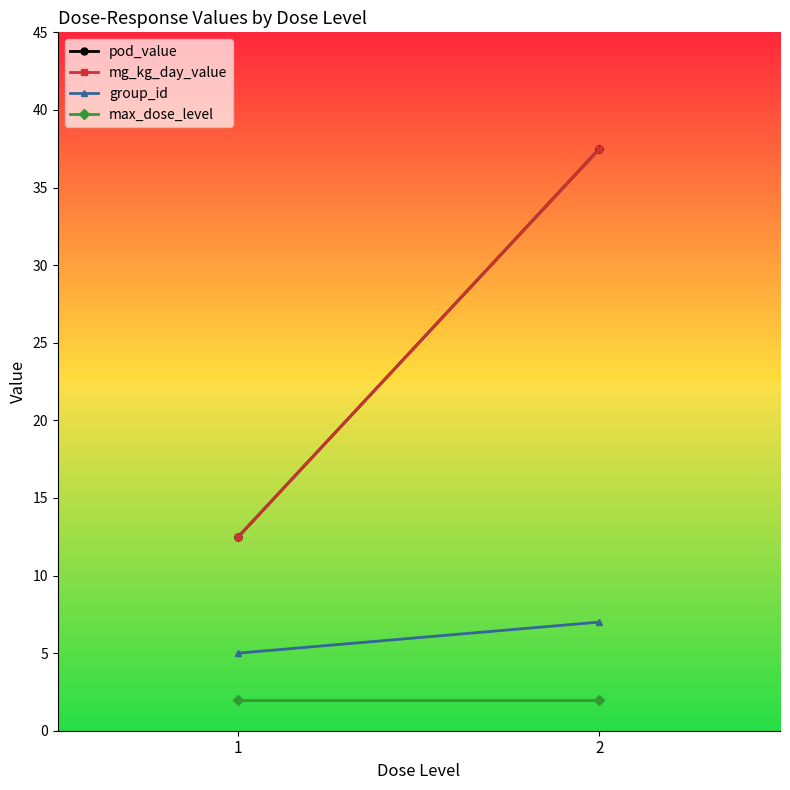

At which category is the sum across all series the highest?

2